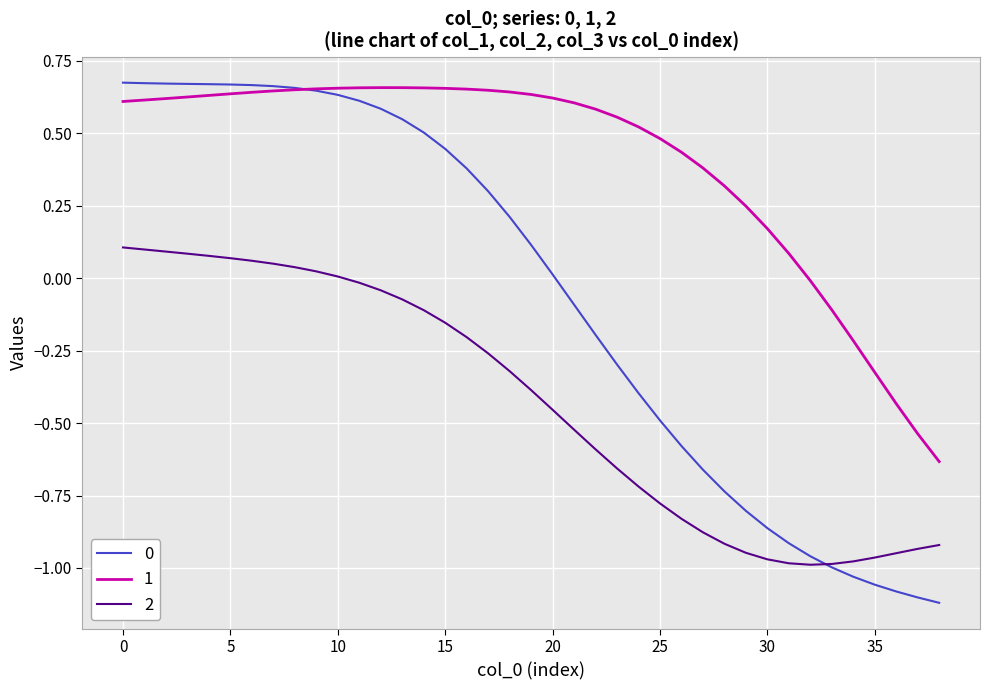

True or false: 1 and 2 cross at least once.

False